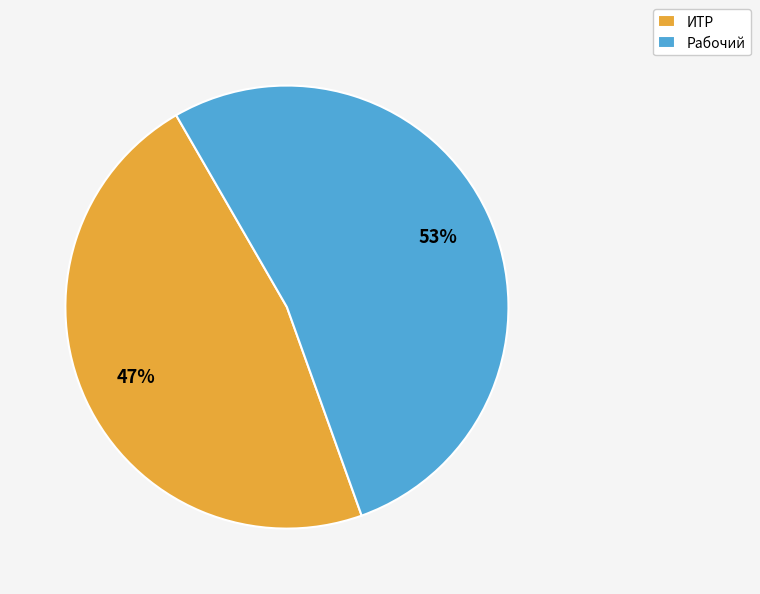

Is it true that Рабочий is 65% of the pie?

False